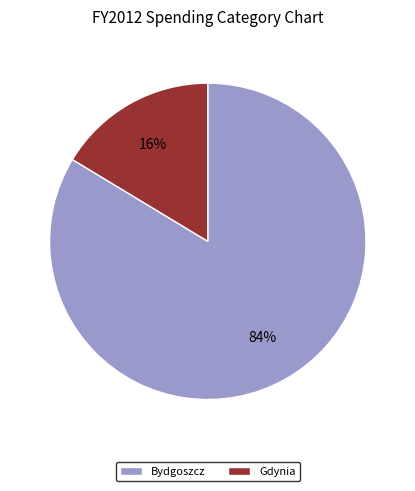

What is the majority slice?

Bydgoszcz